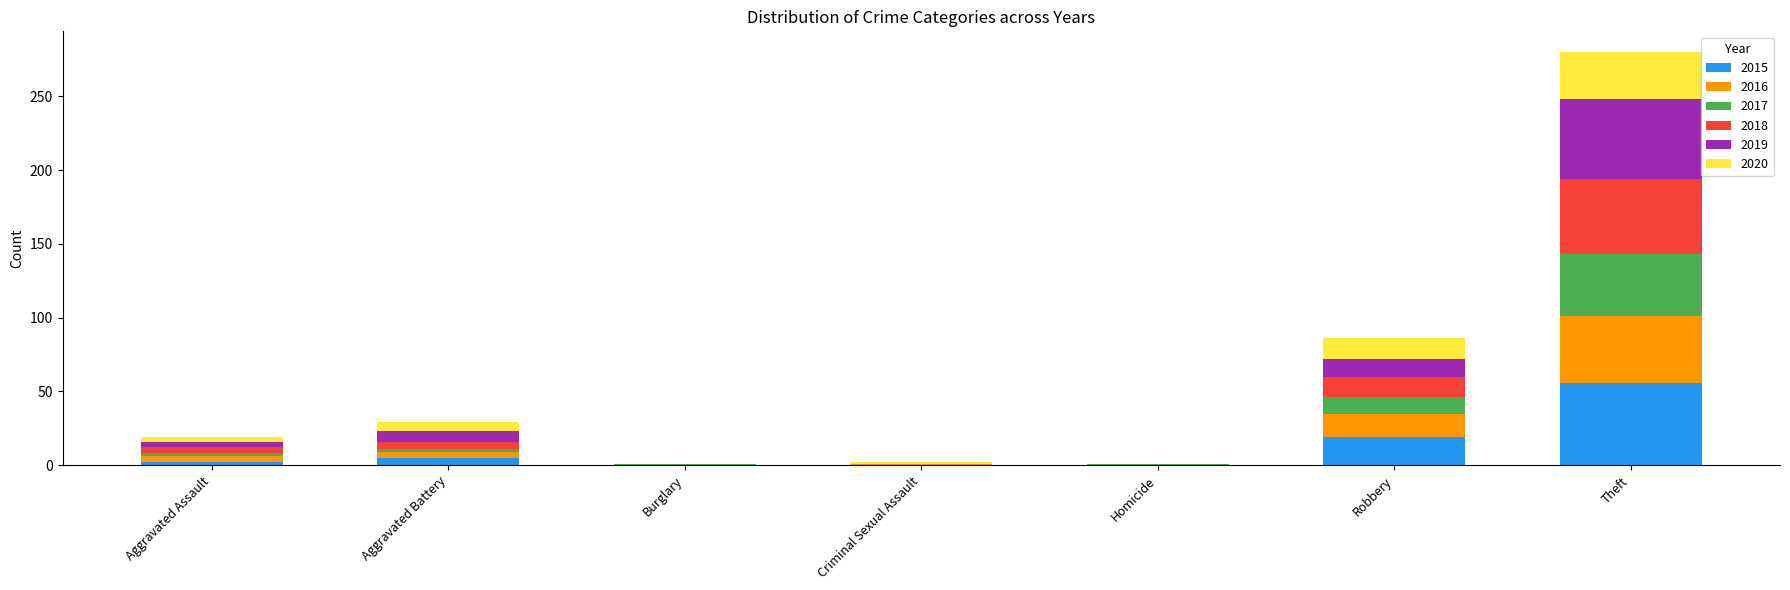

At which category is the sum across all series the highest?

Theft